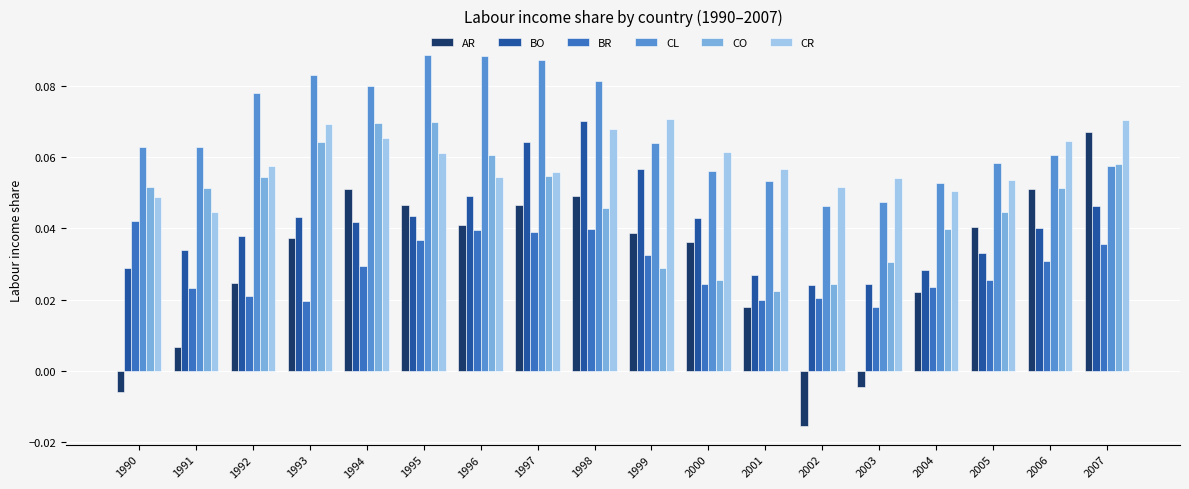

How many groups of bars are there?

18